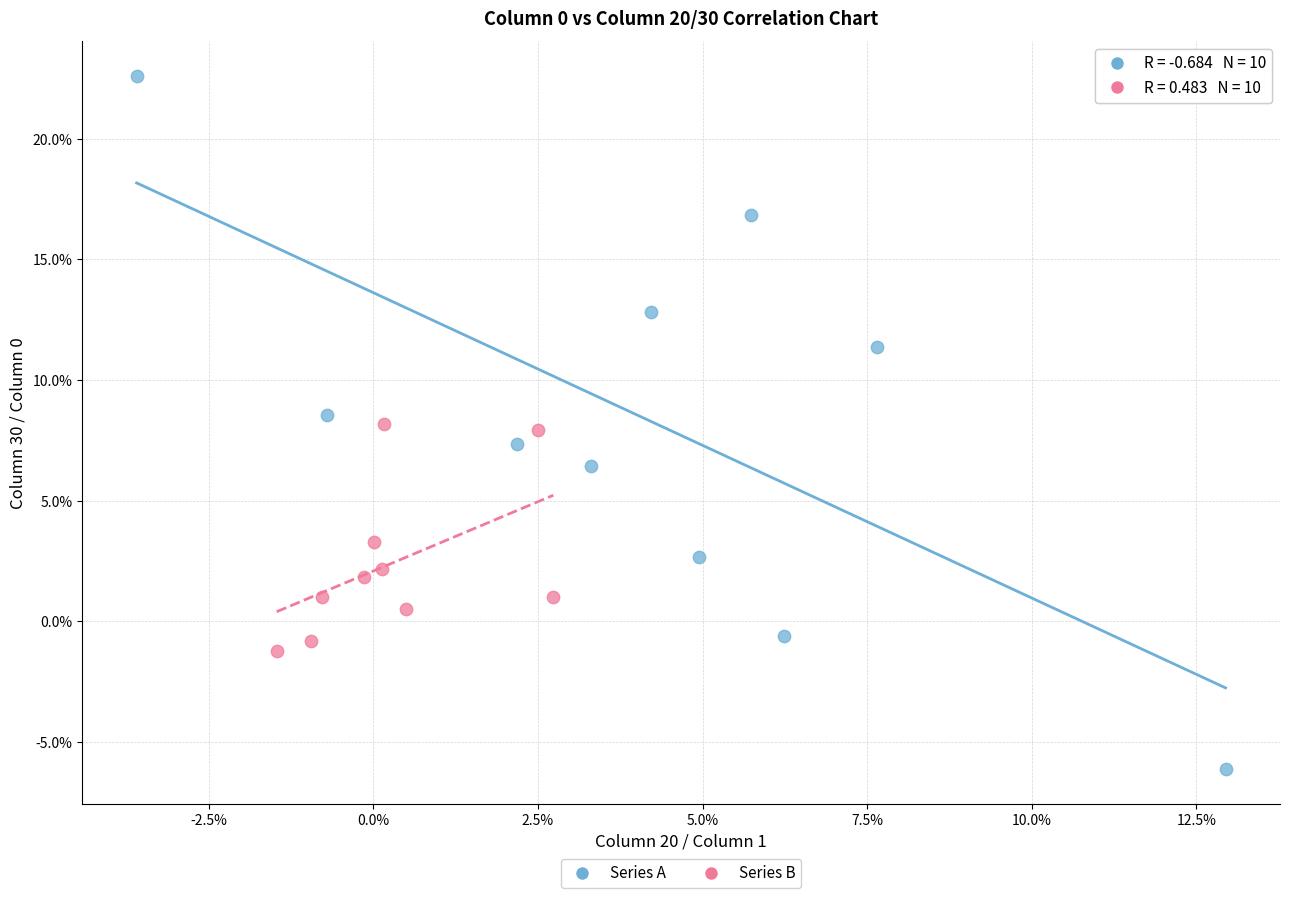

What are all the series names shown in the legend?

Series A, Series B